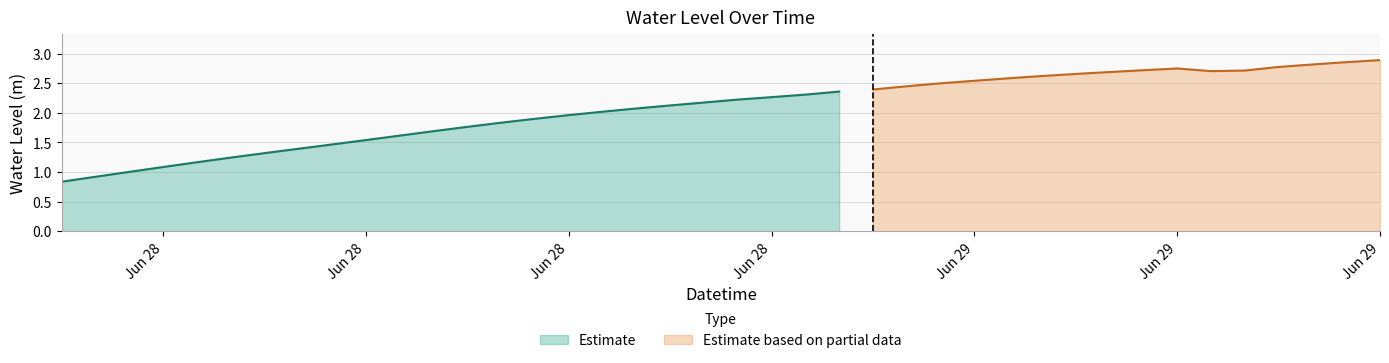

True or false: the data shows 0.5 at 2024-06-28 21:00:00.

False